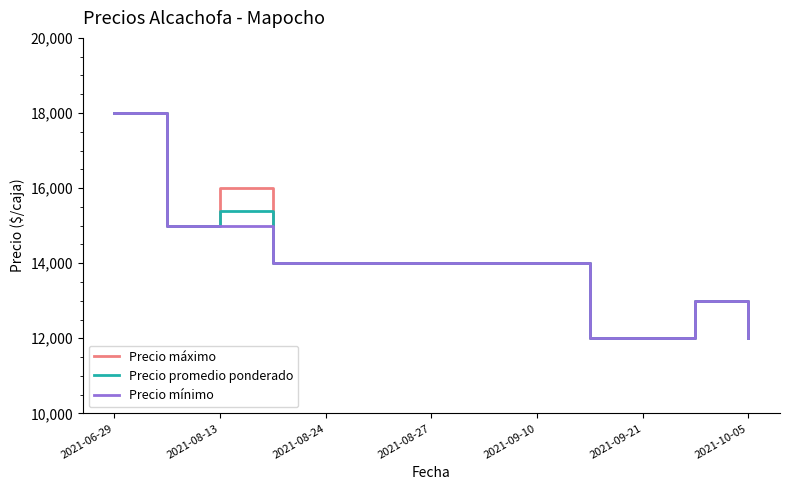

What is the highest value of the Precio máximo series?

18000